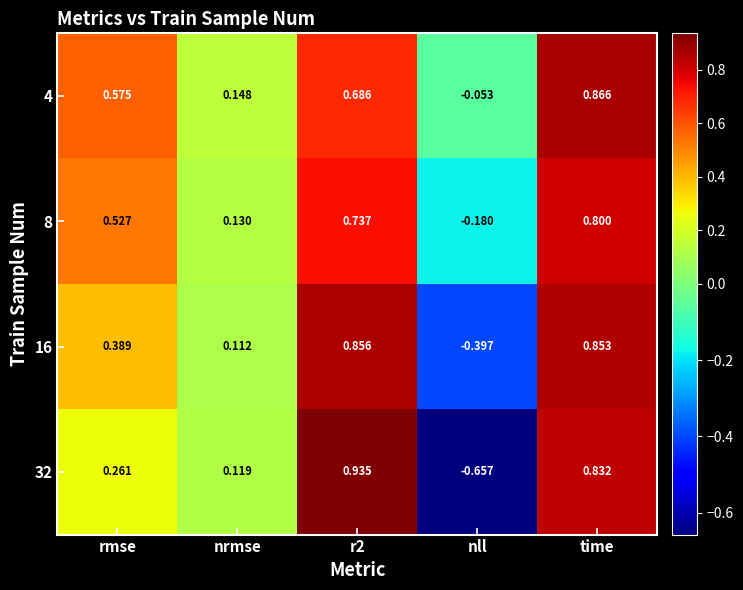

Rank the series at nrmse from highest to lowest value.

4, 8, 32, 16